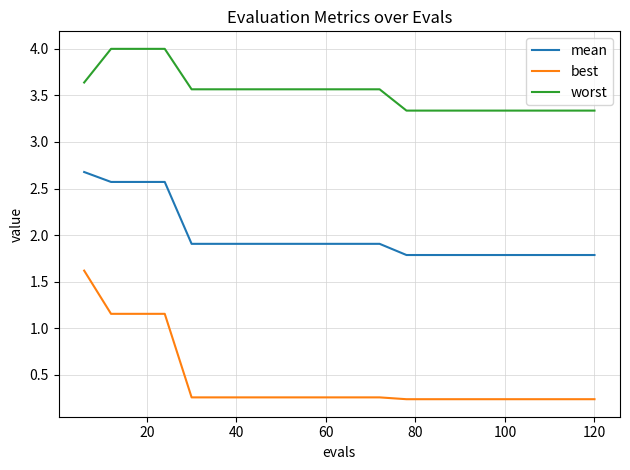

What is the maximum value shown in the chart?

4.0